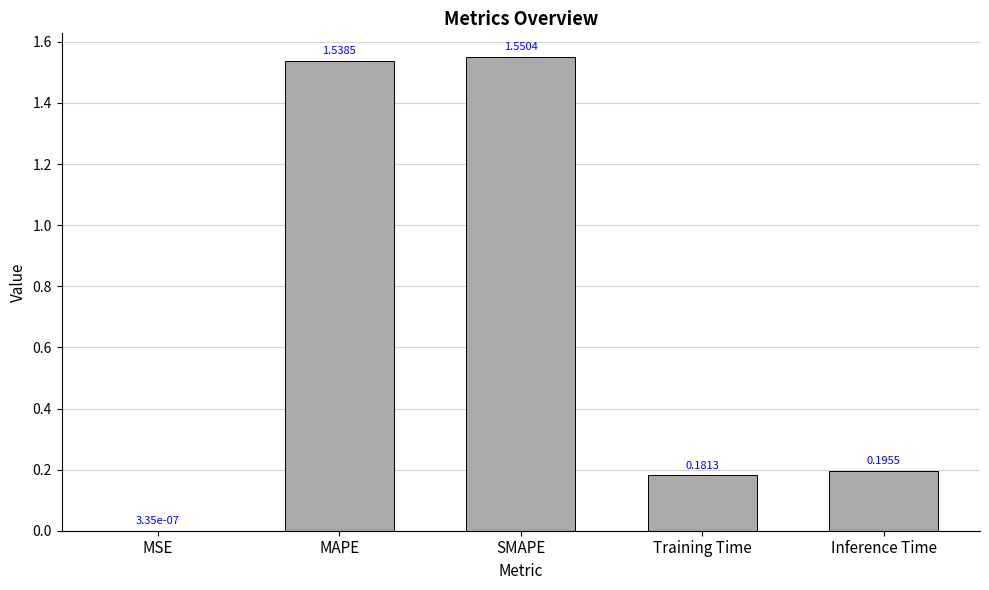

Are the bars grouped side by side (vs. stacked)?

No